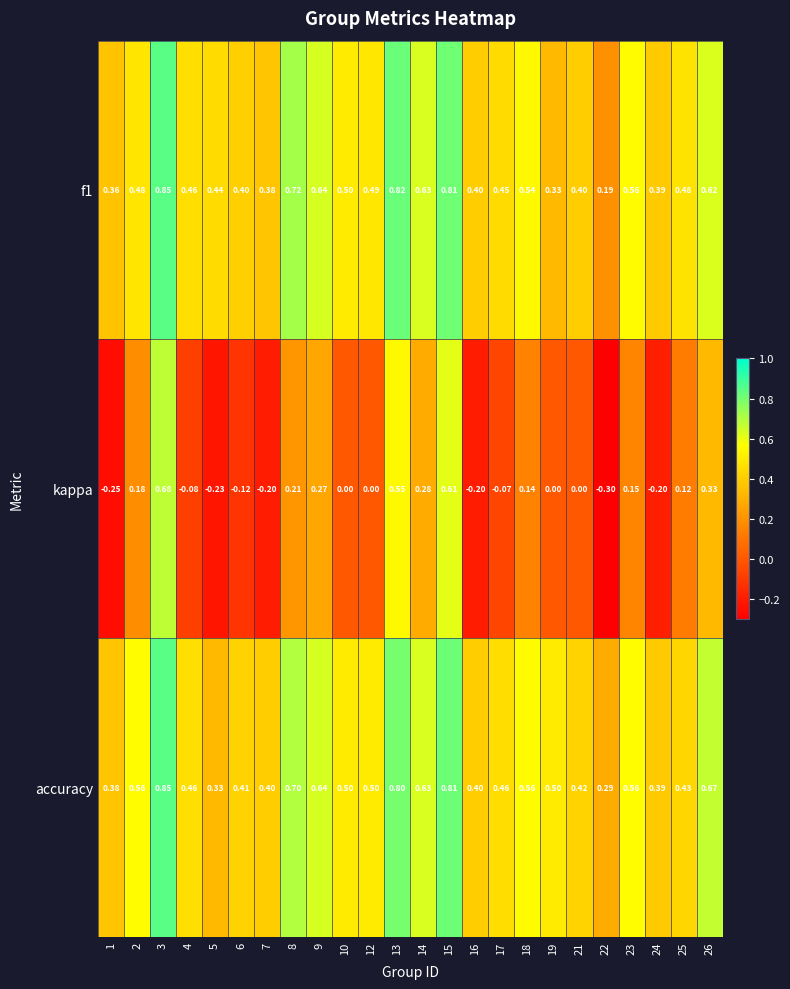

Is the value of accuracy at 15 greater than the value of kappa at 6?

Yes